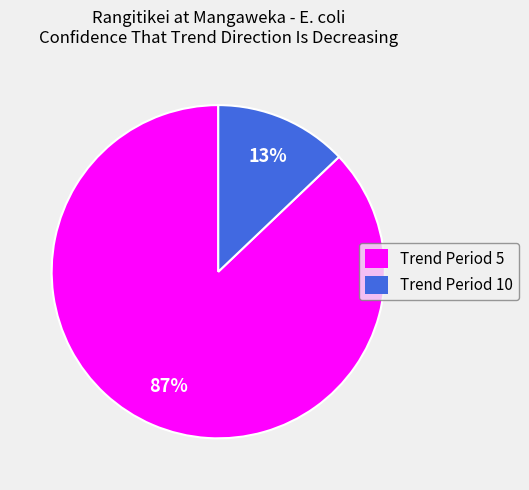

The Trend Period 10 slice represents 20% of the pie. True or false?

False